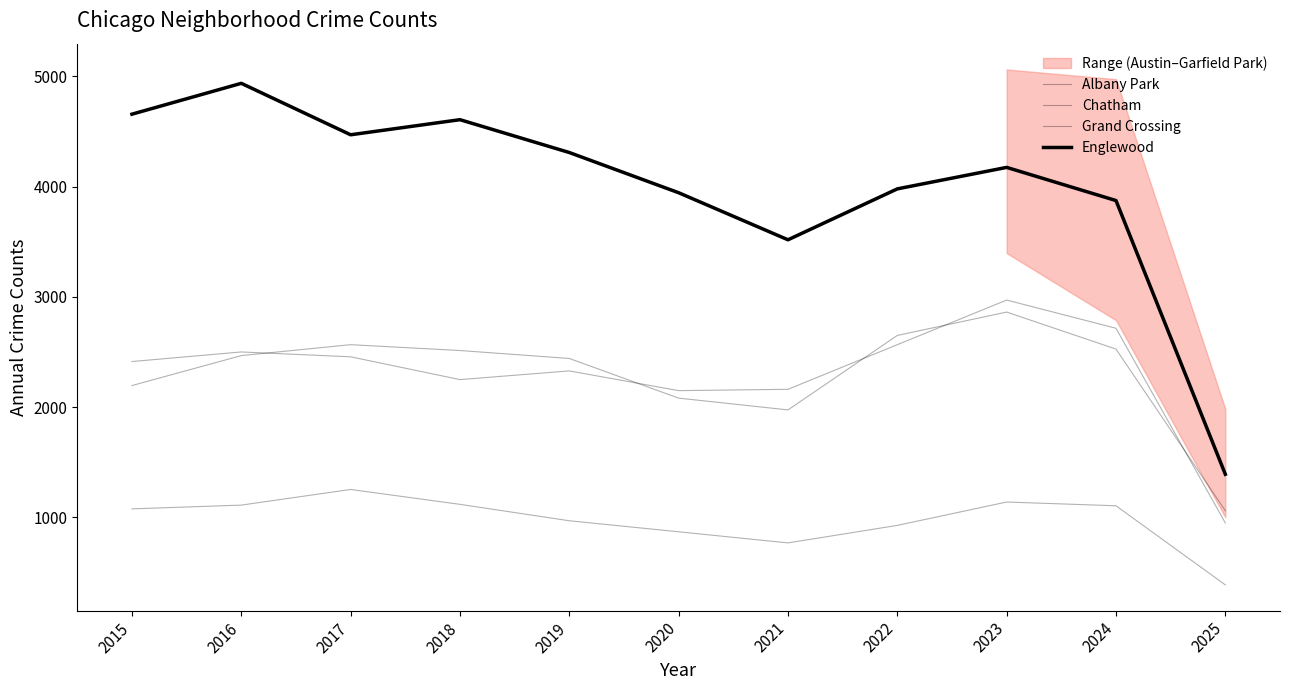

What is the difference between the Englewood values at 2019 and 2025?

2920